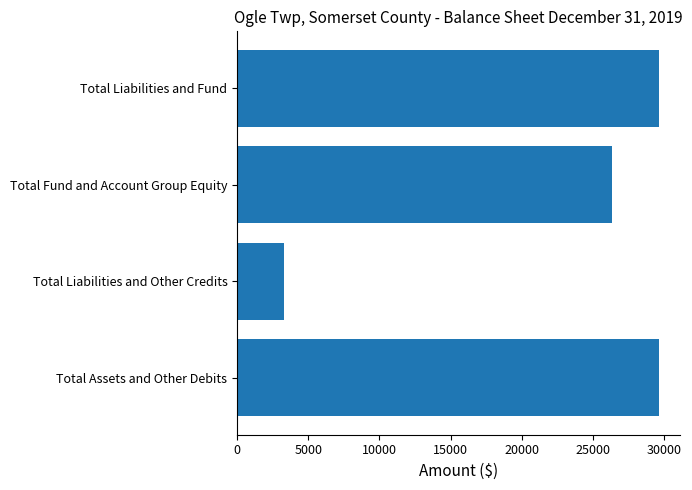

Reading bottom to top, extract all data points from this chart.

Total Assets and Other Debits=29645	Total Liabilities and Other Credits=3271	Total Fund and Account Group Equity=26374	Total Liabilities and Fund=29645